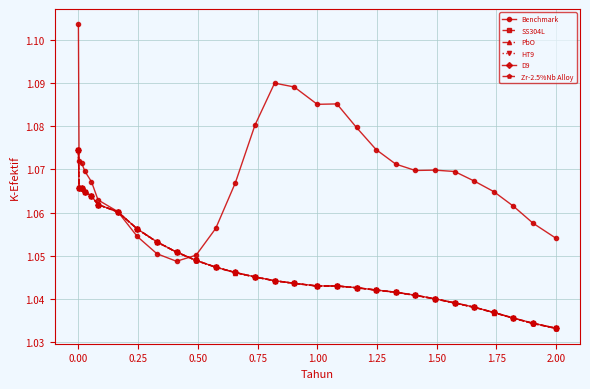

True or false: Benchmark and Zr-2.5%Nb Alloy intersect in this chart.

True